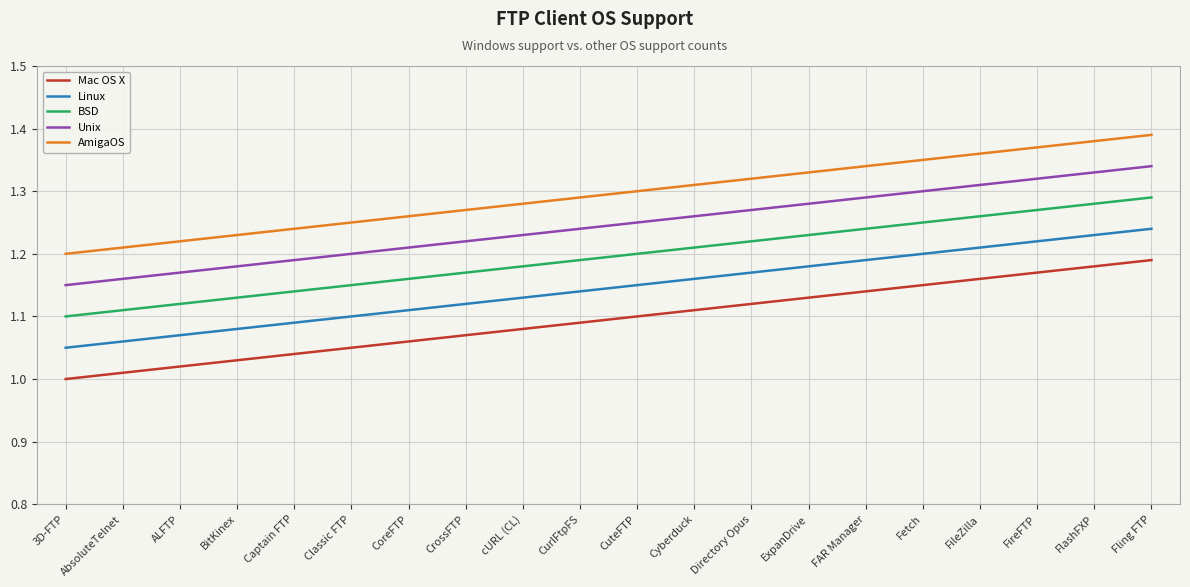

True or false: Mac OS X and AmigaOS intersect in this chart.

False